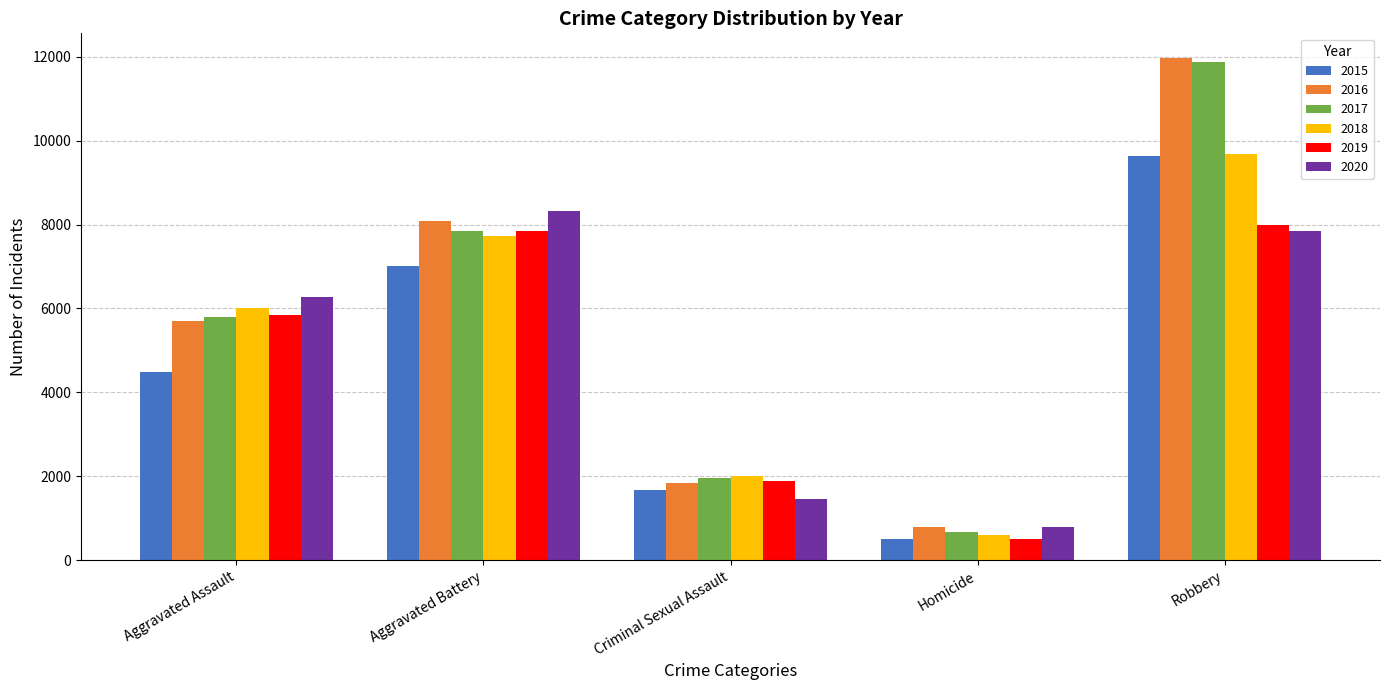

How many data points in 2019 are less than 5841?

2